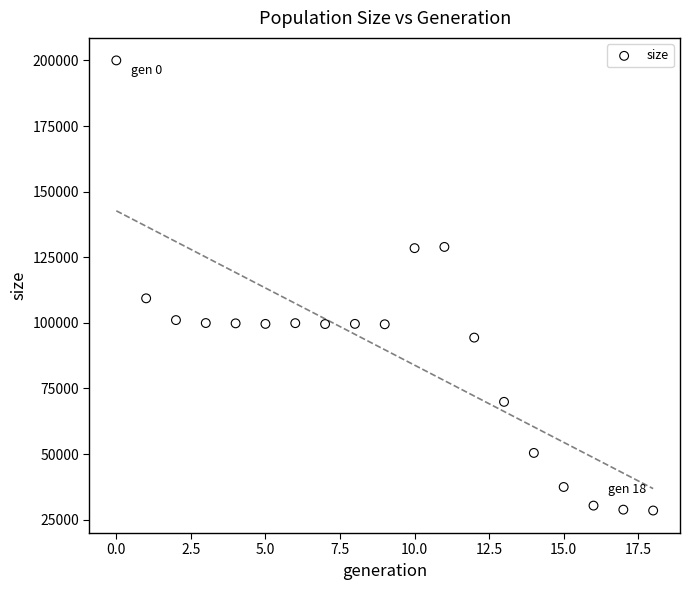

What is the range of Y values (max minus min)?

171507